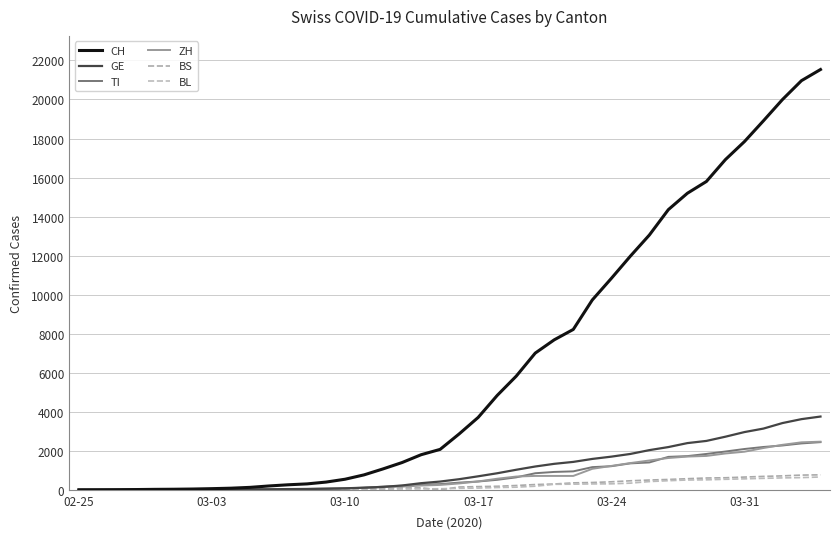

True or false: TI and BS intersect in this chart.

False